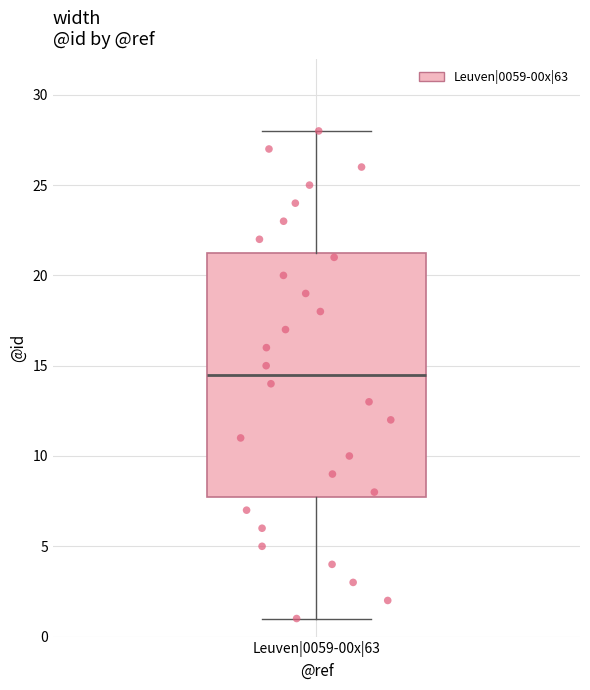

Transcribe this box plot: give where the median line is, the range the box spans, and where the two whiskers end, as read against the y-axis. The values are not printed on the chart, so give them approximately, as read against the axis.

median 14.5, box 8.0 to 21.5, whiskers 1.0 to 28.0